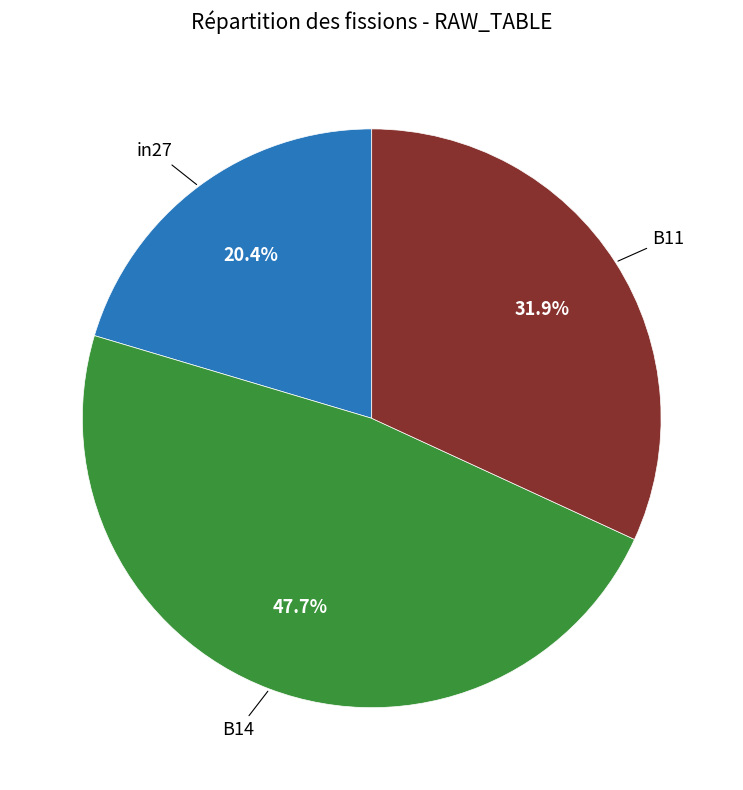

Is there a majority slice in this chart?

No